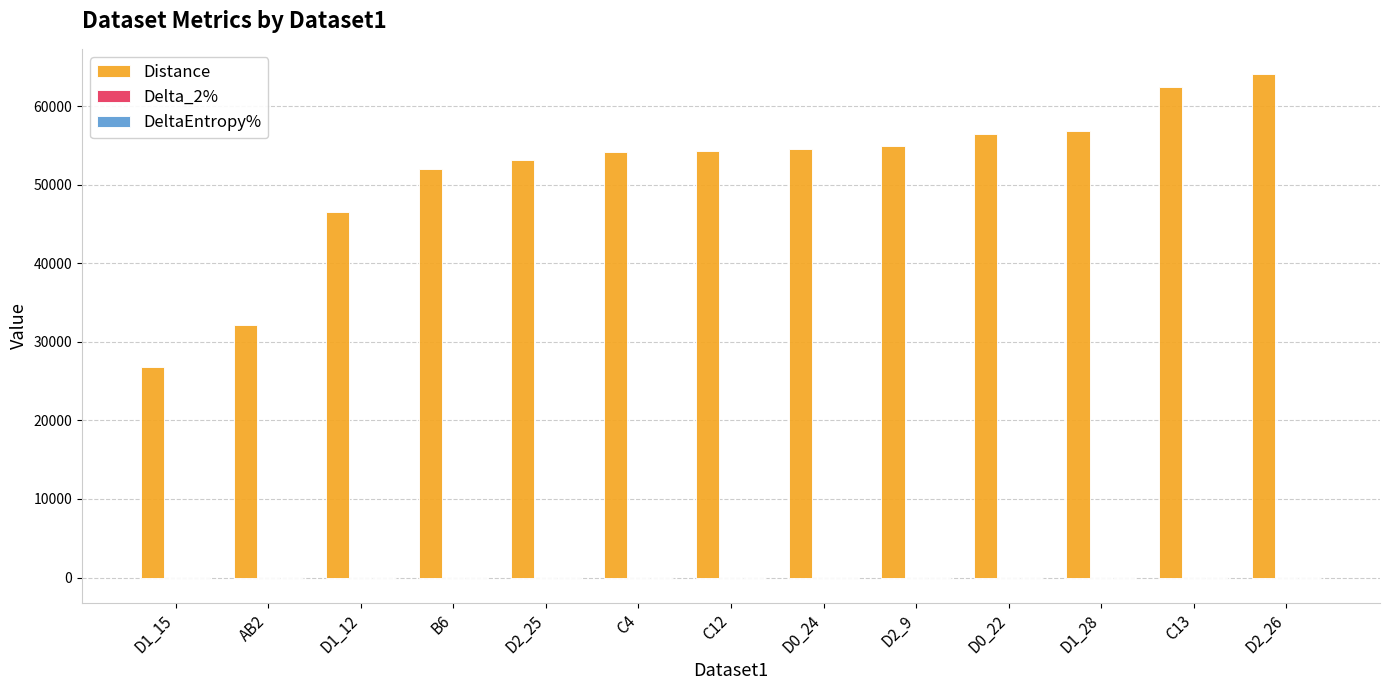

Where does the Distance series first go above 54309?

C12